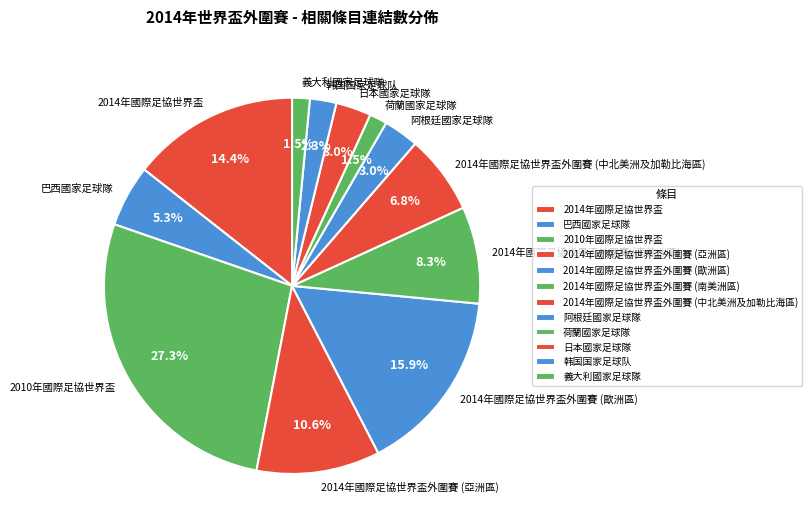

Which slice is the largest?

2010年國際足協世界盃